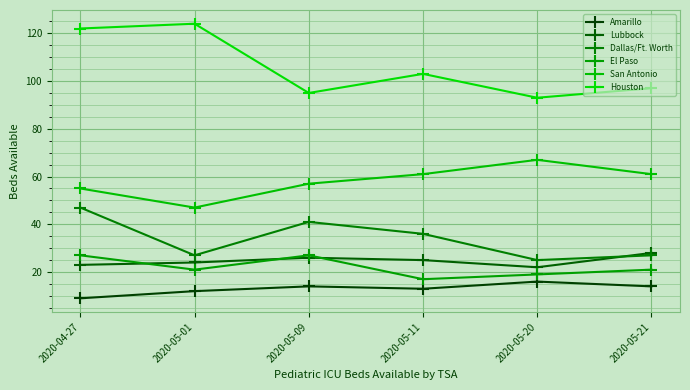

At which category does Dallas/Ft. Worth reach its first local peak?

2020-05-09